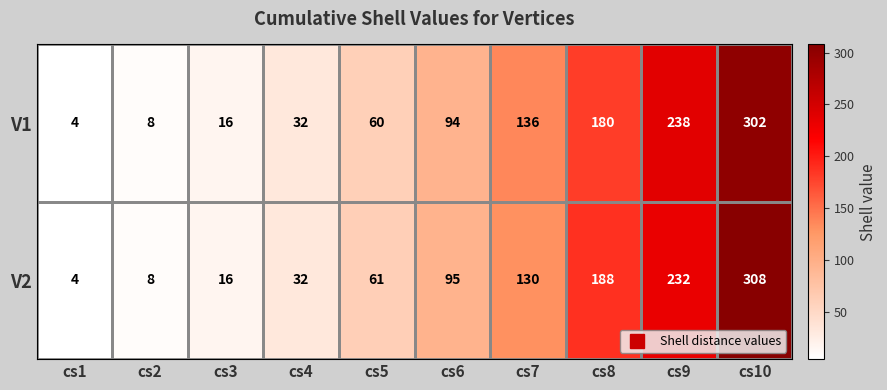

What is the average value of the V1 series?

107